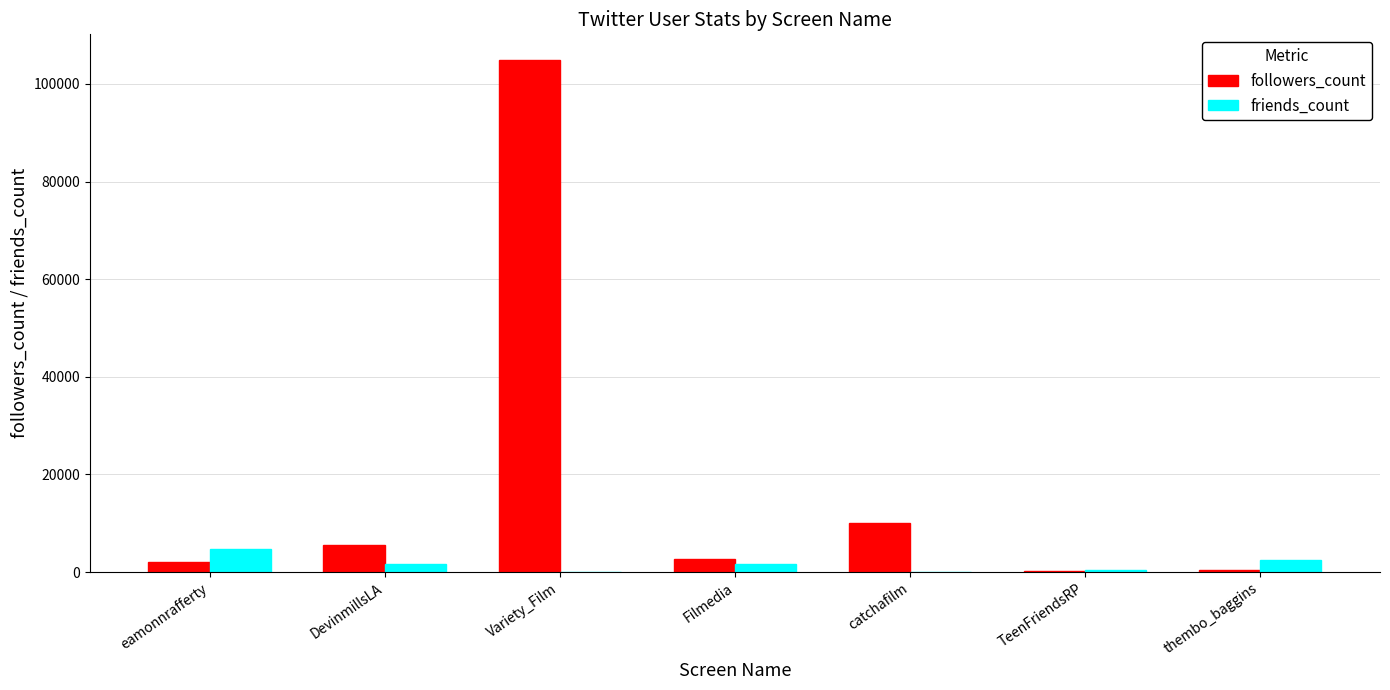

The followers_count series shows 2685 at Filmedia. True or false?

True